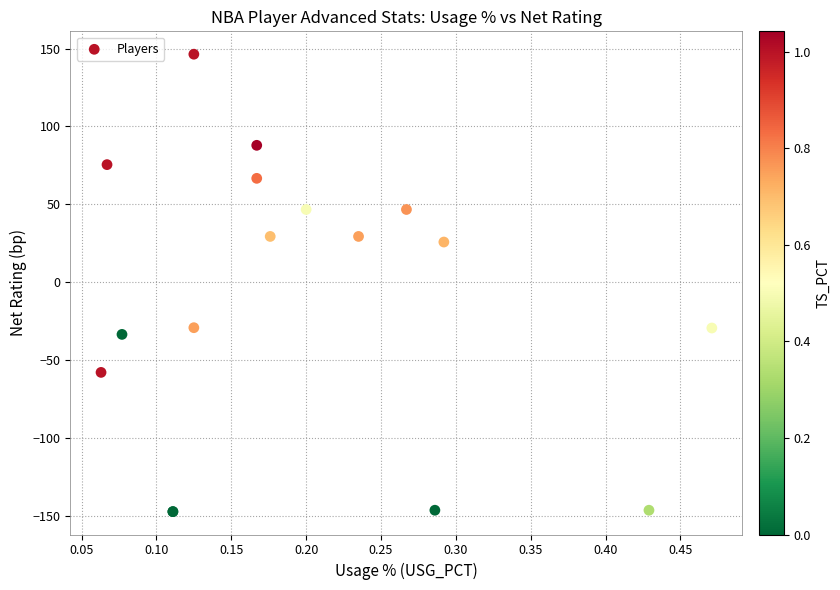

What Y value in the scatter plot is closest to 0?

25.8